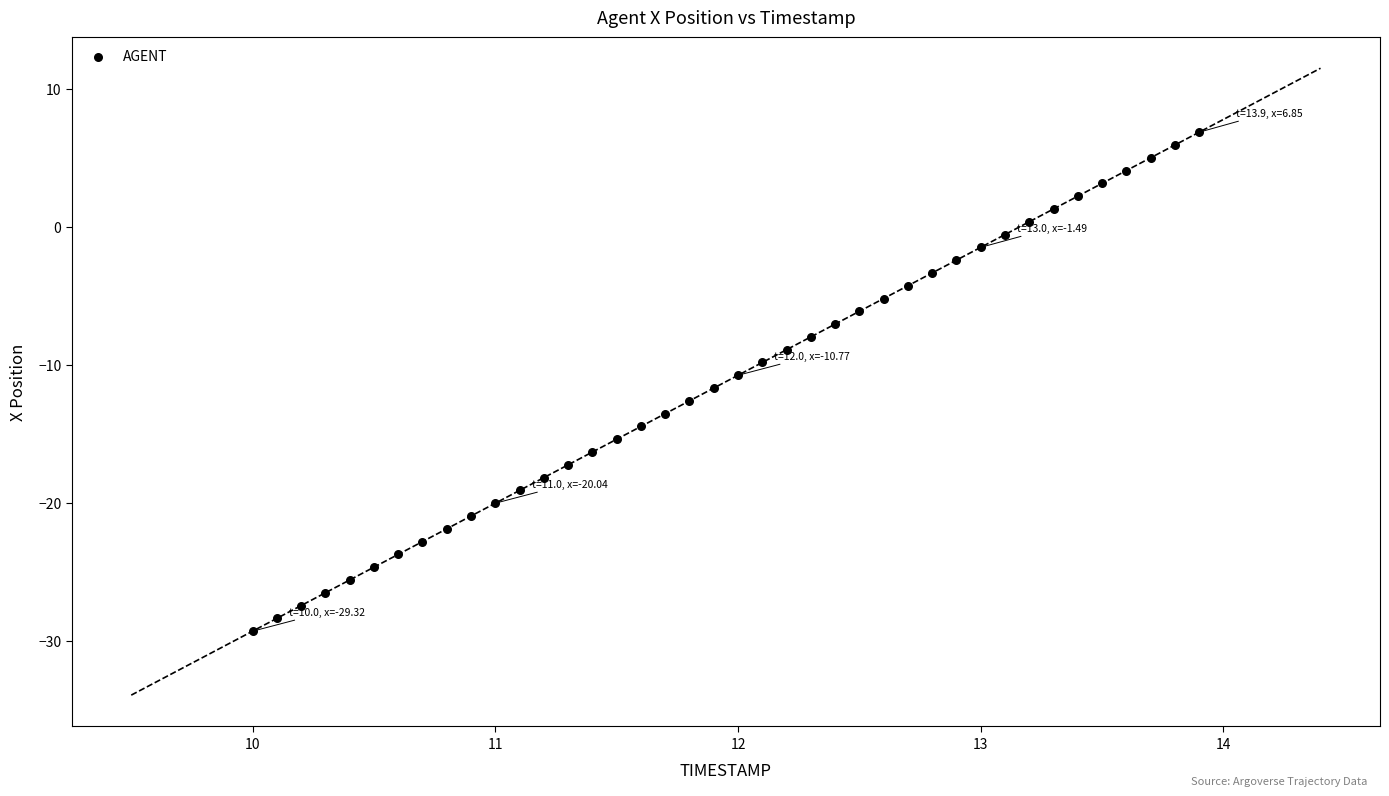

What is the range of X values (max minus min)?

3.9